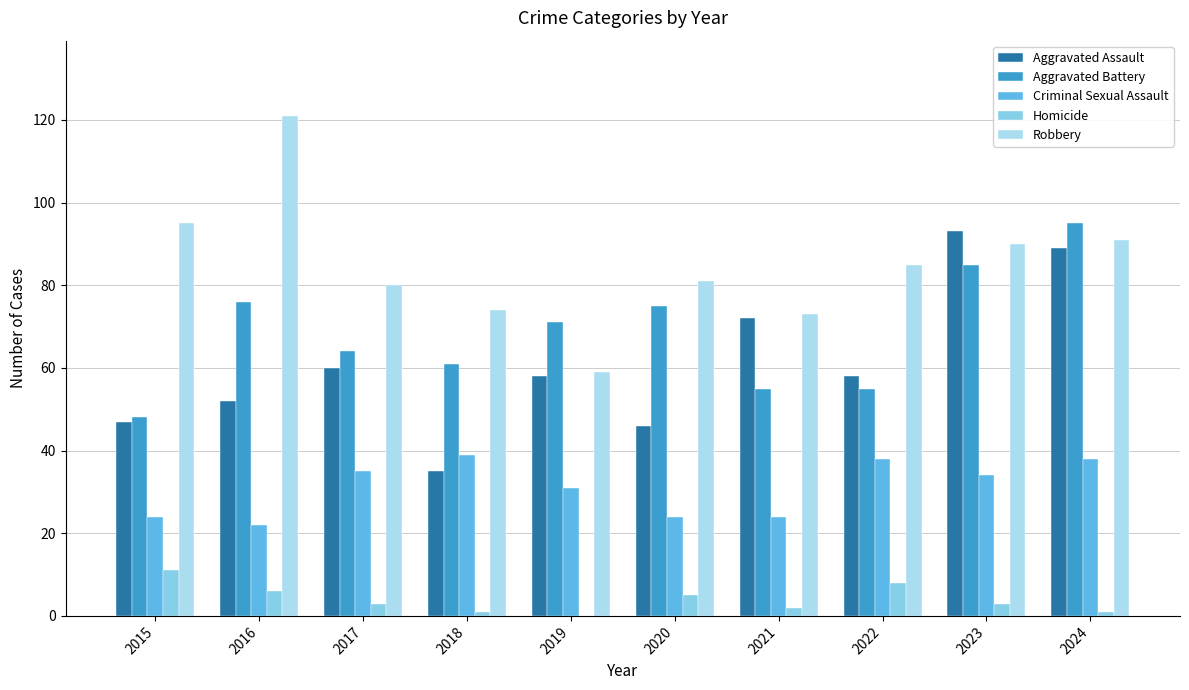

Reading right to left, what are all the values shown in this chart?

Aggravated Assault: 89	93	58	72	46	58	35	60	52	47
Aggravated Battery: 95	85	55	55	75	71	61	64	76	48
Criminal Sexual Assault: 38	34	38	24	24	31	39	35	22	24
Homicide: 1	3	8	2	5	0	1	3	6	11
Robbery: 91	90	85	73	81	59	74	80	121	95